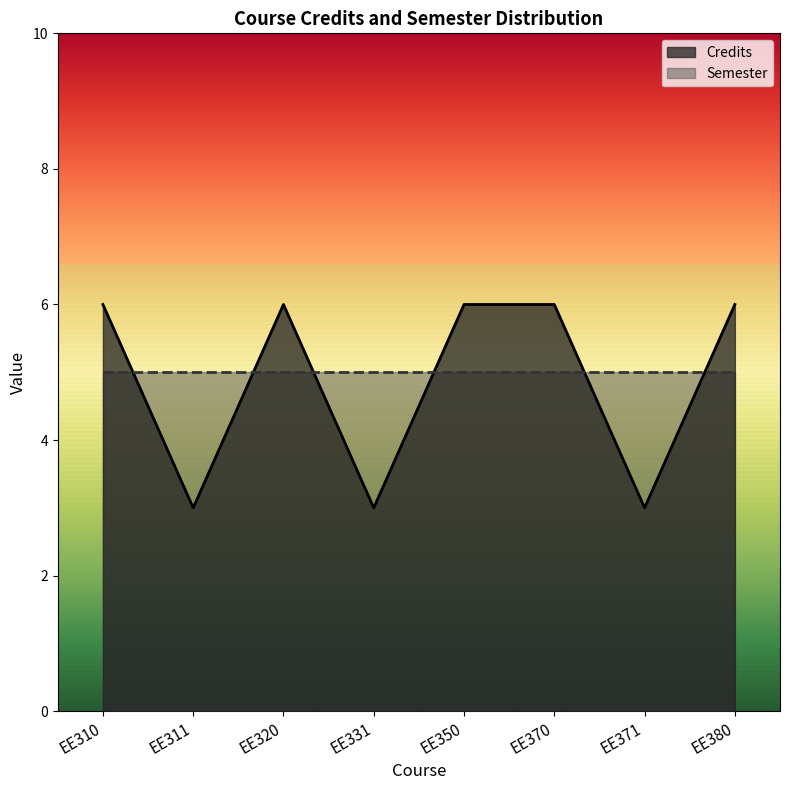

What is the difference between the second highest and minimum values?

3